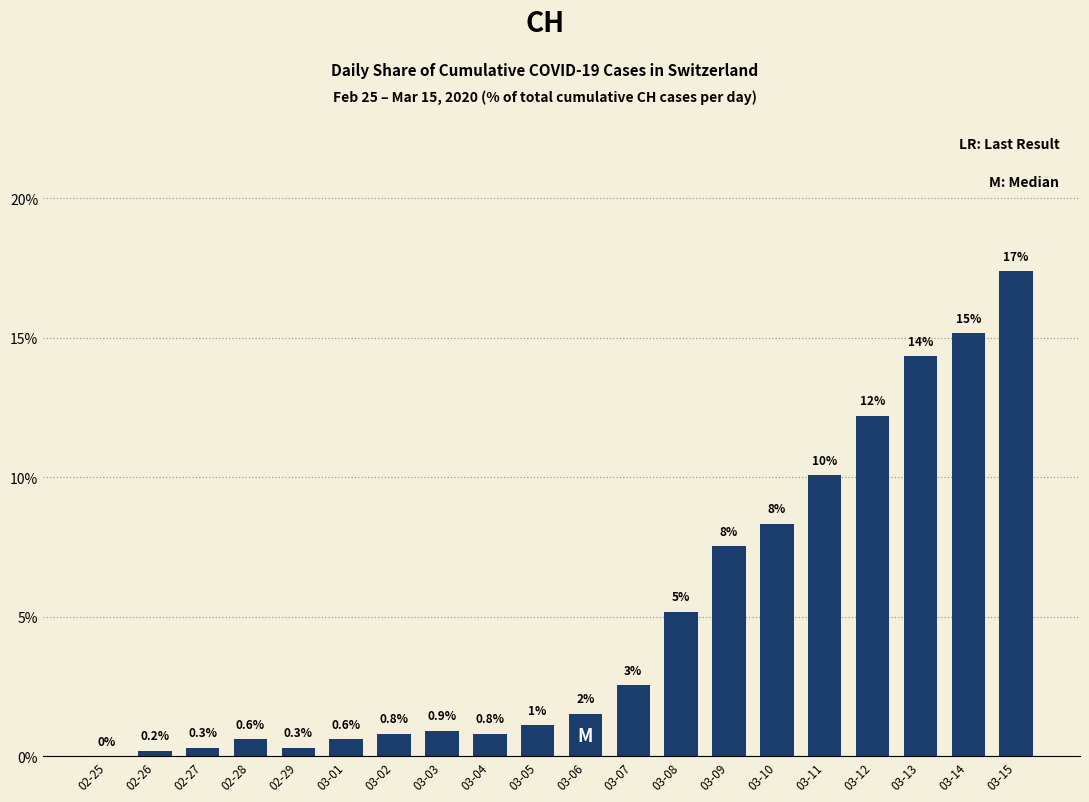

Reading right to left, transcribe all the data shown in this chart.

17.4	15.2	14.3	12.2	10.1	8.3	7.5	5.2	2.5	1.5	1.1	0.8	0.9	0.8	0.6	0.3	0.6	0.3	0.2	0.0